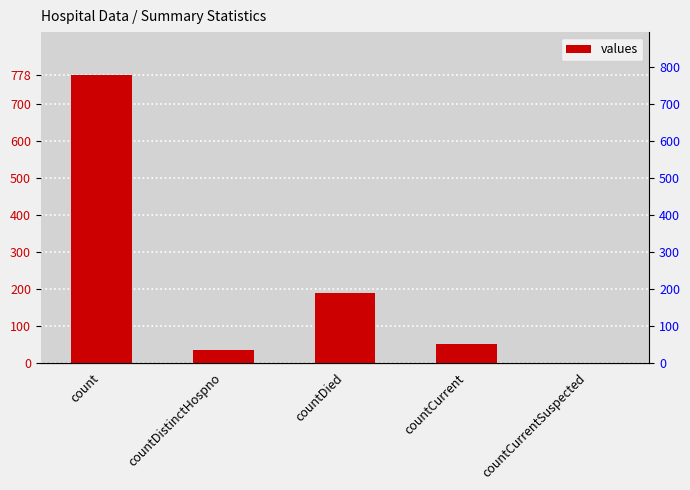

Reading left to right, list all the values displayed in this chart.

count=778	countDistinctHospno=33	countDied=188	countCurrent=51	countCurrentSuspected=0